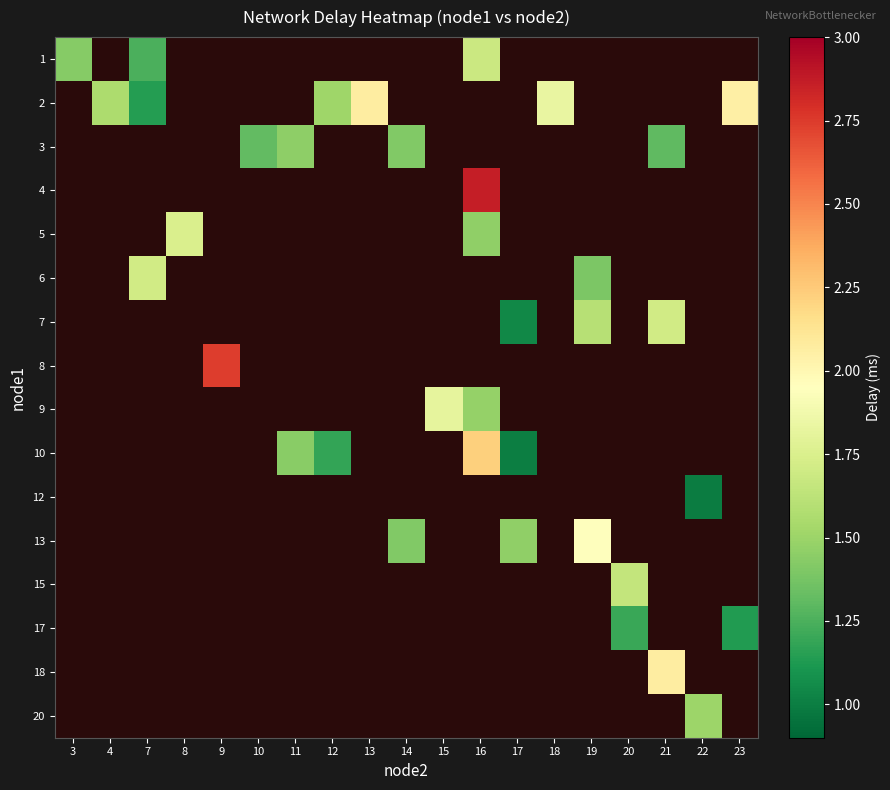

At how many categories does at least one series exceed 1?

19